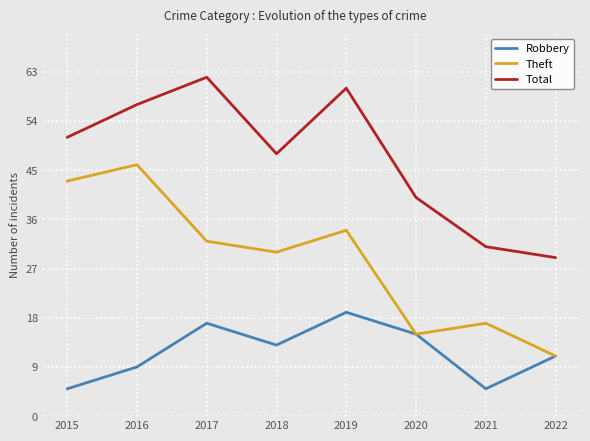

Reading left to right, transcribe all the data shown in this chart.

Robbery: 2015=5	2016=9	2017=17	2018=13	2019=19	2020=15	2021=5	2022=11
Theft: 2015=43	2016=46	2017=32	2018=30	2019=34	2020=15	2021=17	2022=11
Total: 2015=51	2016=57	2017=62	2018=48	2019=60	2020=40	2021=31	2022=29